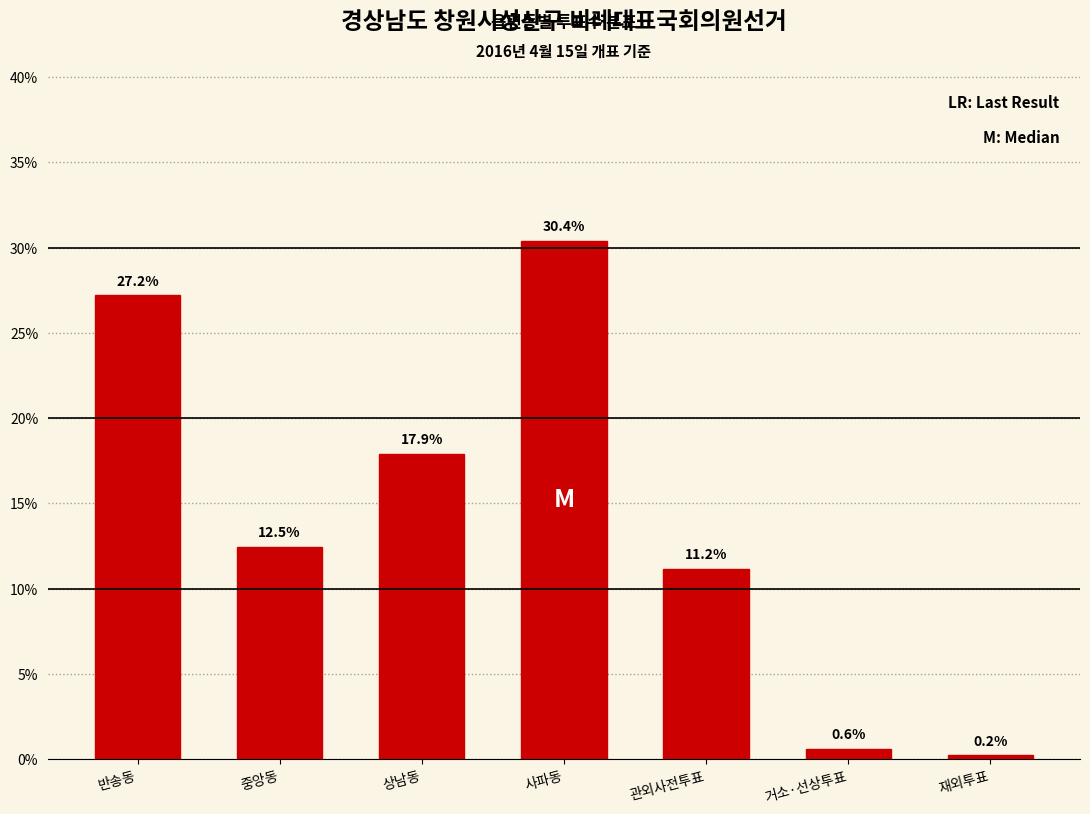

Reading left to right, list all the values displayed in this chart.

반송동=27.2	중앙동=12.5	상남동=17.9	사파동=30.4	관외사전투표=11.2	거소·선상투표=0.6	재외투표=0.2